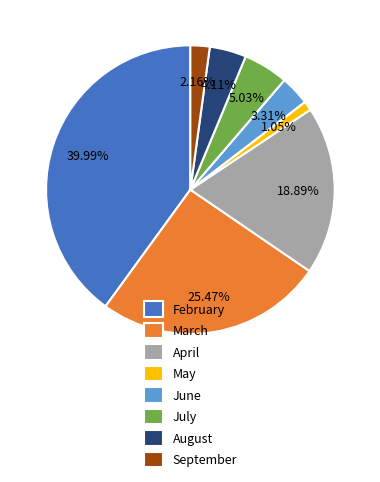

The April slice represents 19% of the pie. True or false?

True